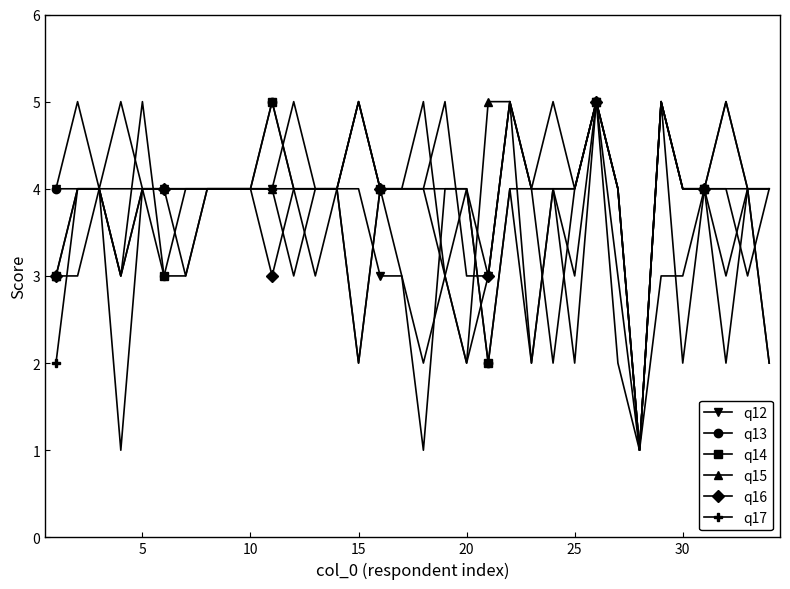

What is the value of the q14 point at the 10th from the left?

4